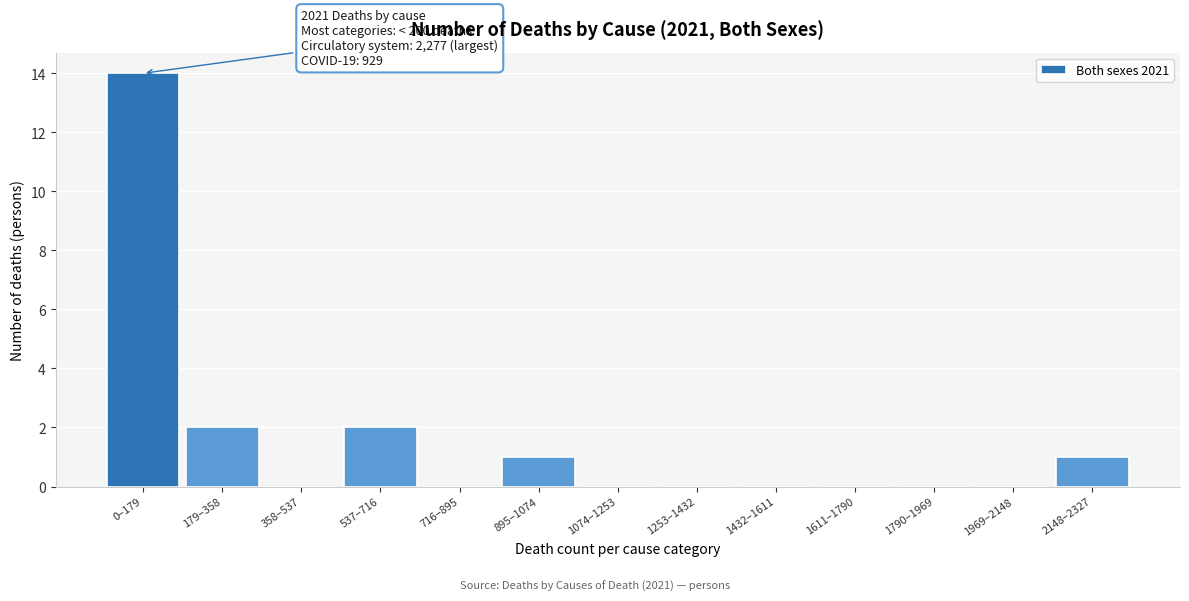

Reading left to right, what are all the values shown in this chart?

0–179=14	179–358=2	358–537=0	537–716=2	716–895=0	895–1074=1	1074–1253=0	1253–1432=0	1432–1611=0	1611–1790=0	1790–1969=0	1969–2148=0	2148–2327=1